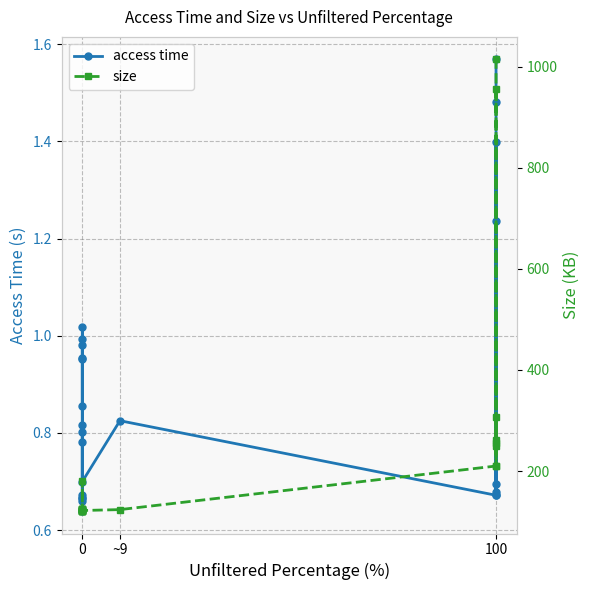

Rank the series by their maximum value, from highest to lowest.

size, access time